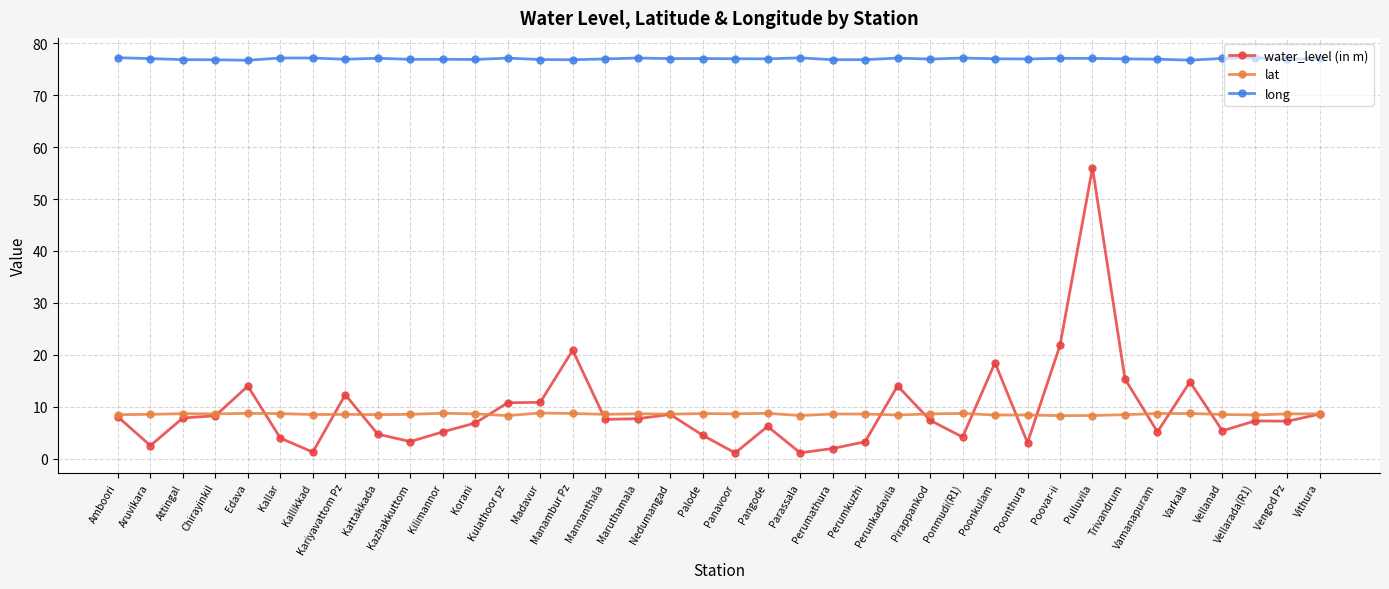

True or false: long and water_level (in m) intersect in this chart.

False